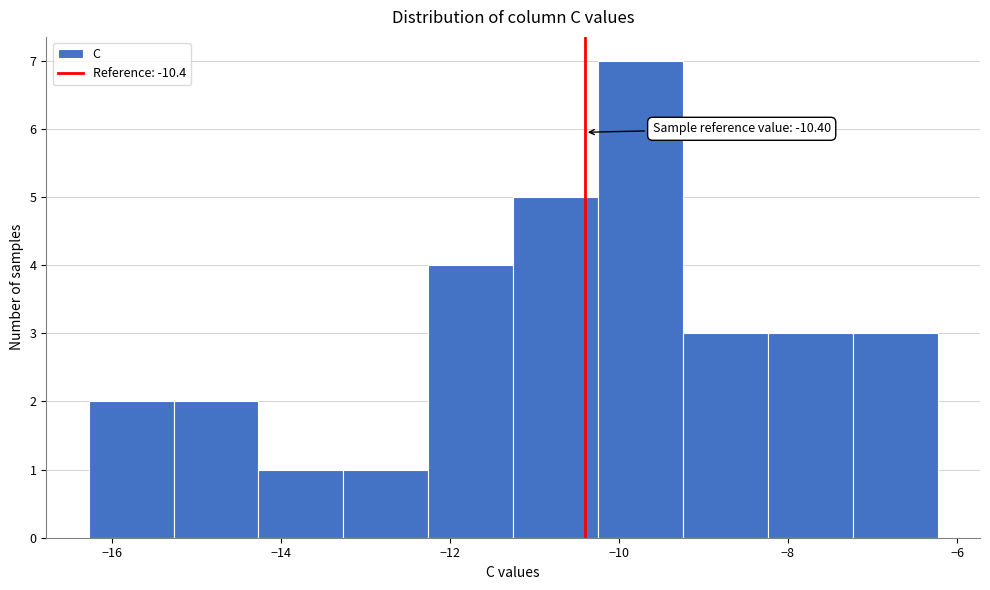

Over which range of the x-axis is the bar tallest?

-10.2 to -9.2